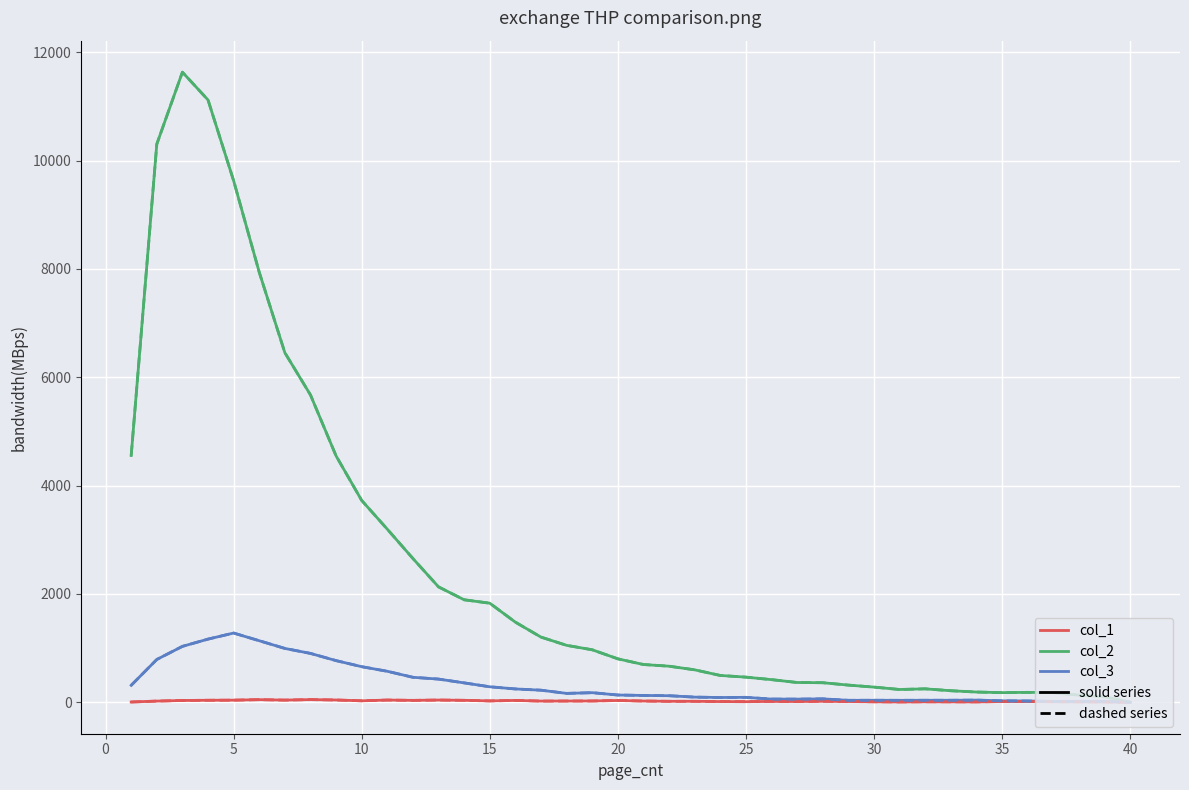

Does the chart display data point markers on the line(s)?

No